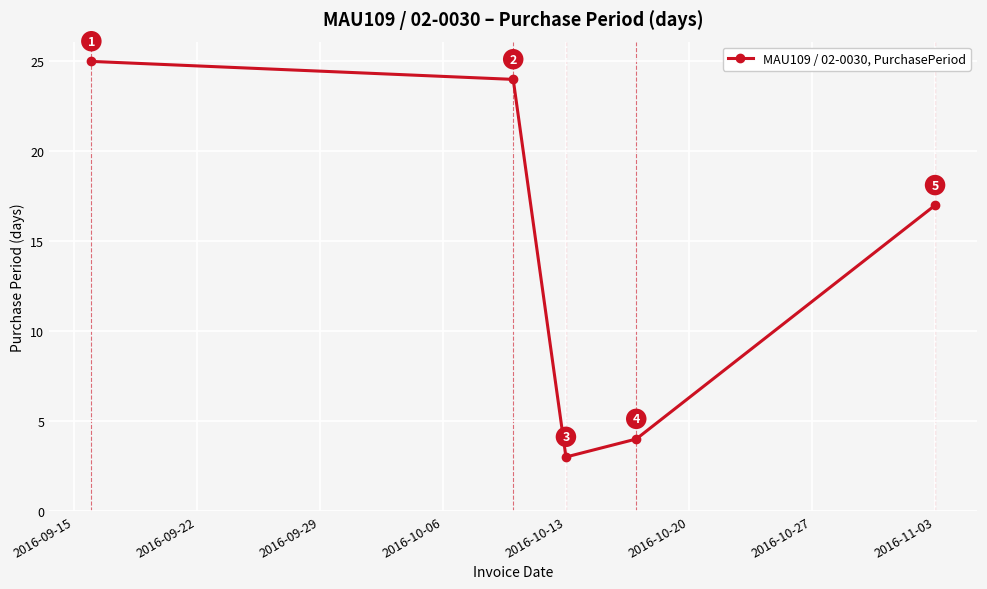

Reading left to right, transcribe all the data shown in this chart.

25	24	3	4	17